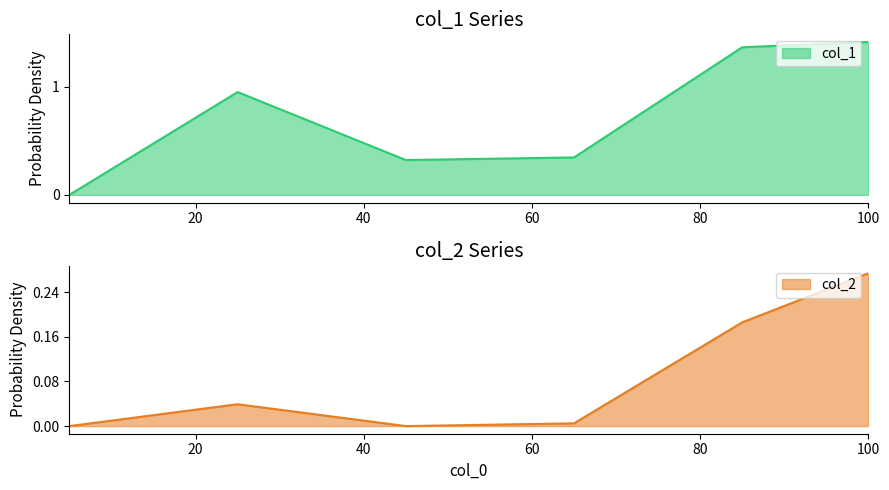

Rank the series at 100 from lowest to highest value.

col_2, col_1